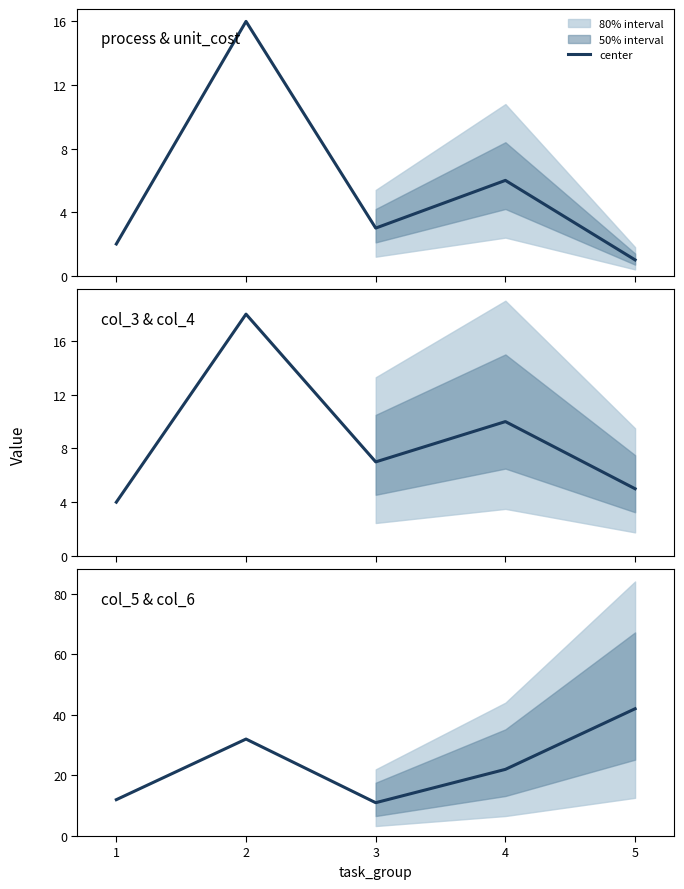

What is the value of the 2nd point from the left?

32